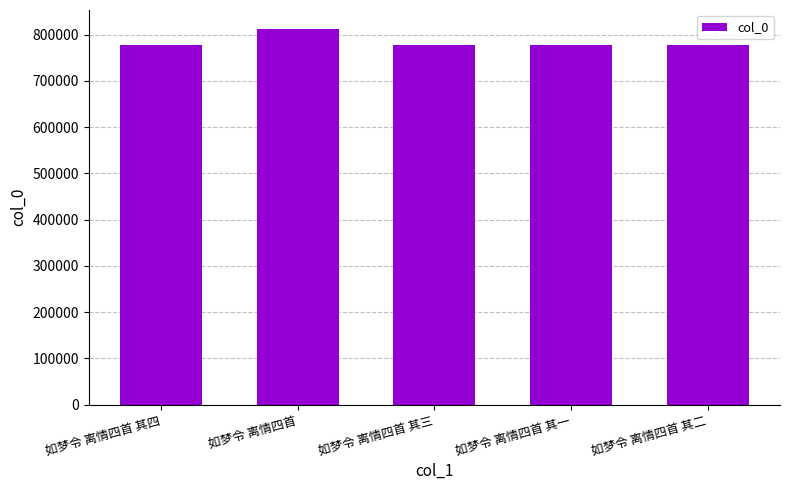

What is the difference between the second highest and minimum values?

3